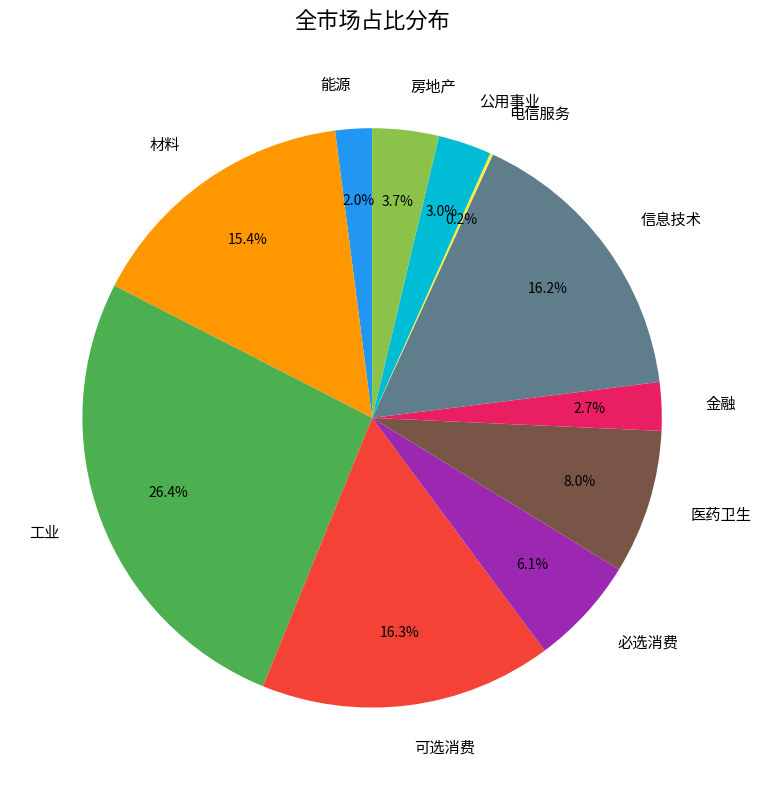

What percentage is NOT represented by 金融?

97.3%